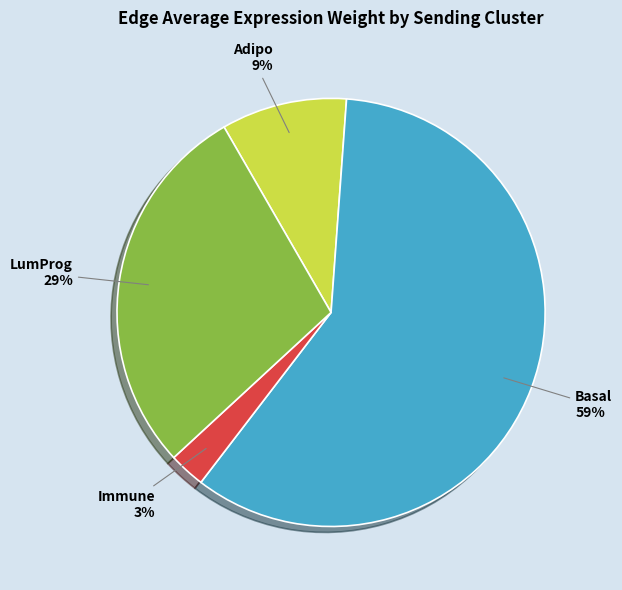

Which slice is the smallest?

Immune